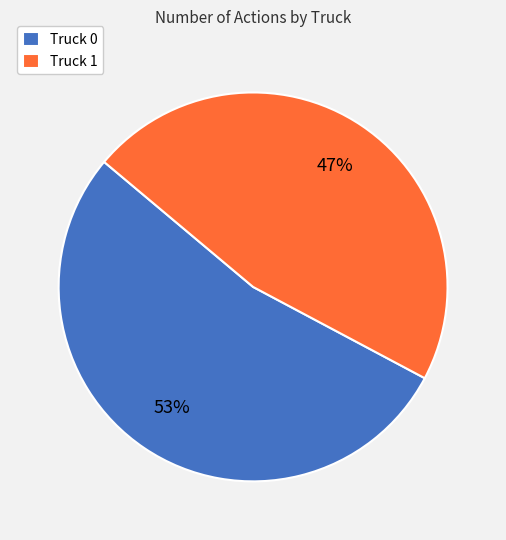

Combined, do Truck 1 and Truck 0 account for over 50%?

Yes